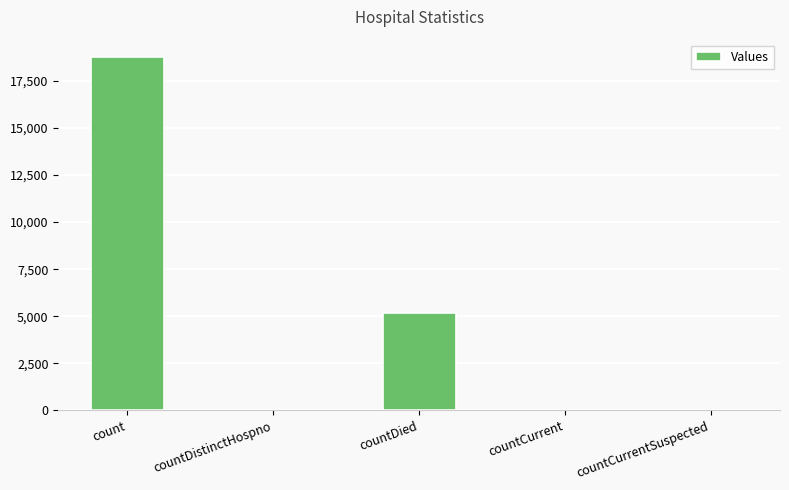

Where is the data nearest to the value 9376?

countDied